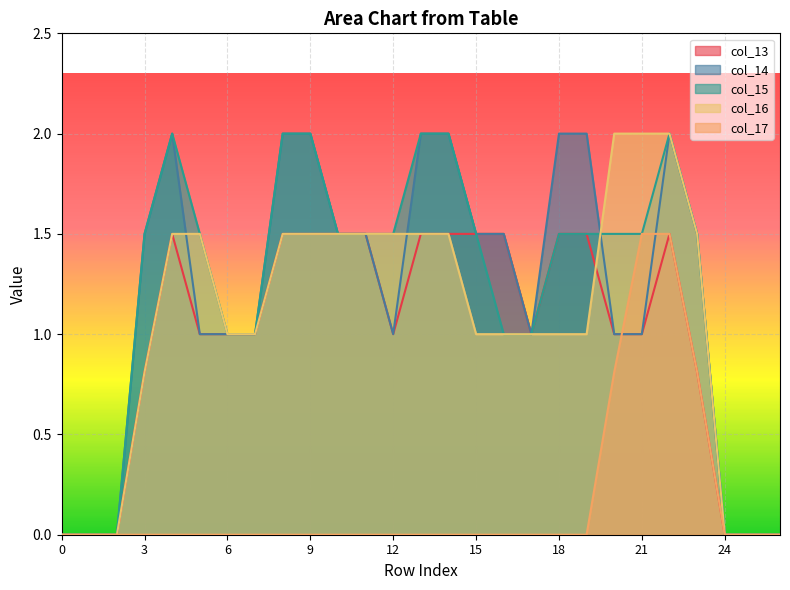

What are all the series names shown in the legend?

col_13, col_14, col_15, col_16, col_17